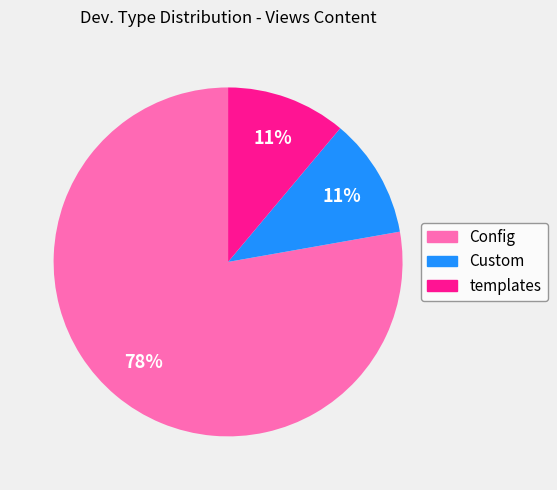

To the nearest percent, what is the difference between the largest and smallest slice percentages?

67%